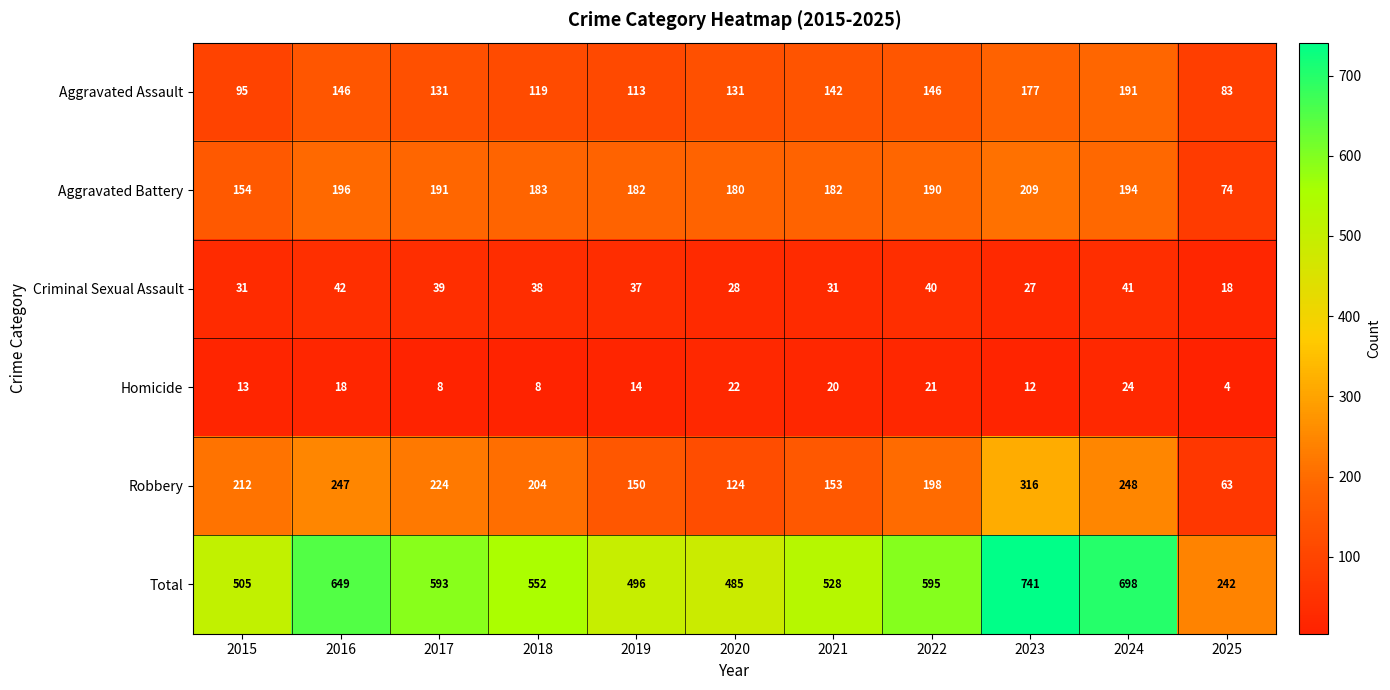

Which series has the largest range (max minus min)?

Total